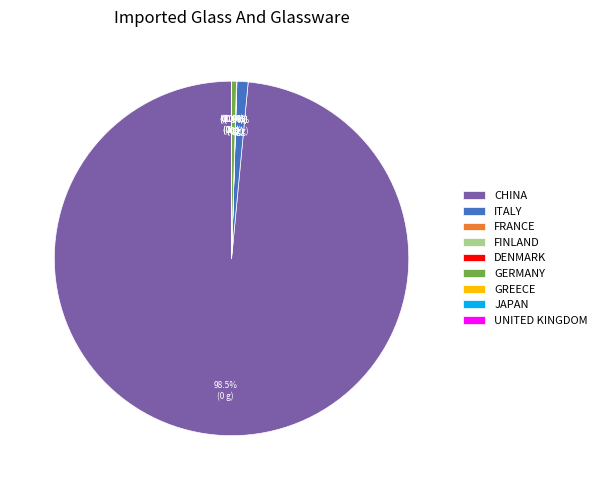

To the nearest percent, what percentage of the pie is ITALY?

1%